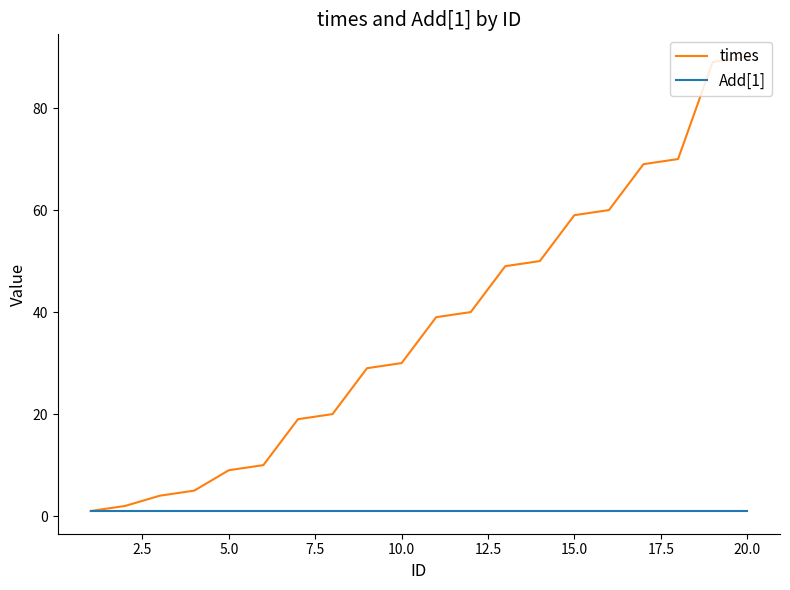

Which series has the widest spread of values?

times